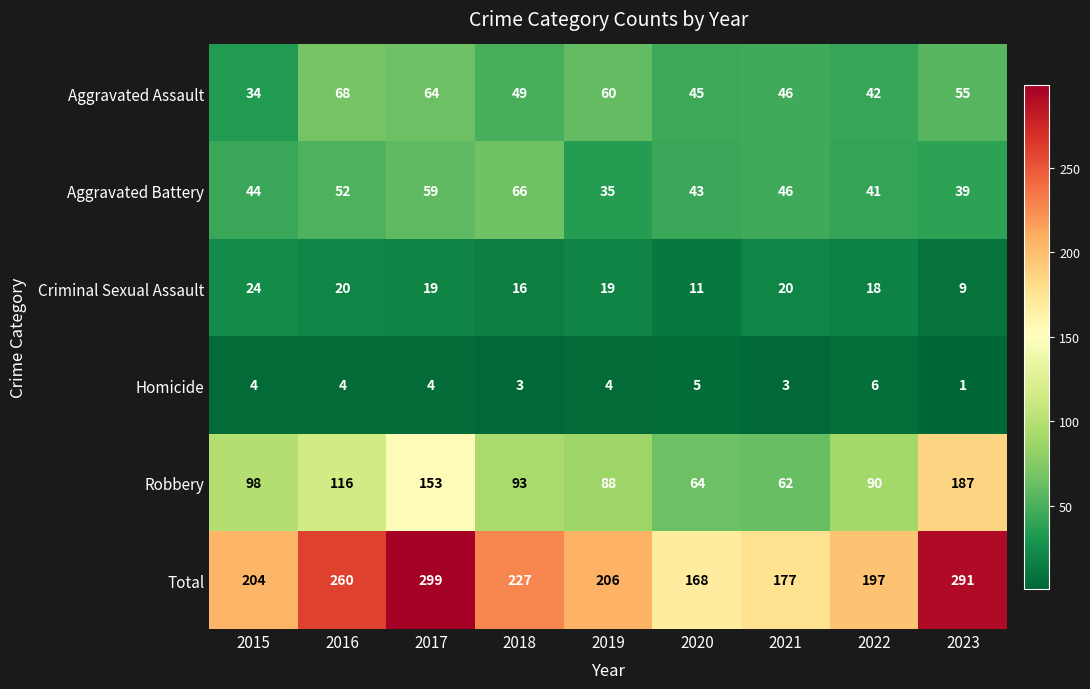

Which series has the largest total across all categories?

Total